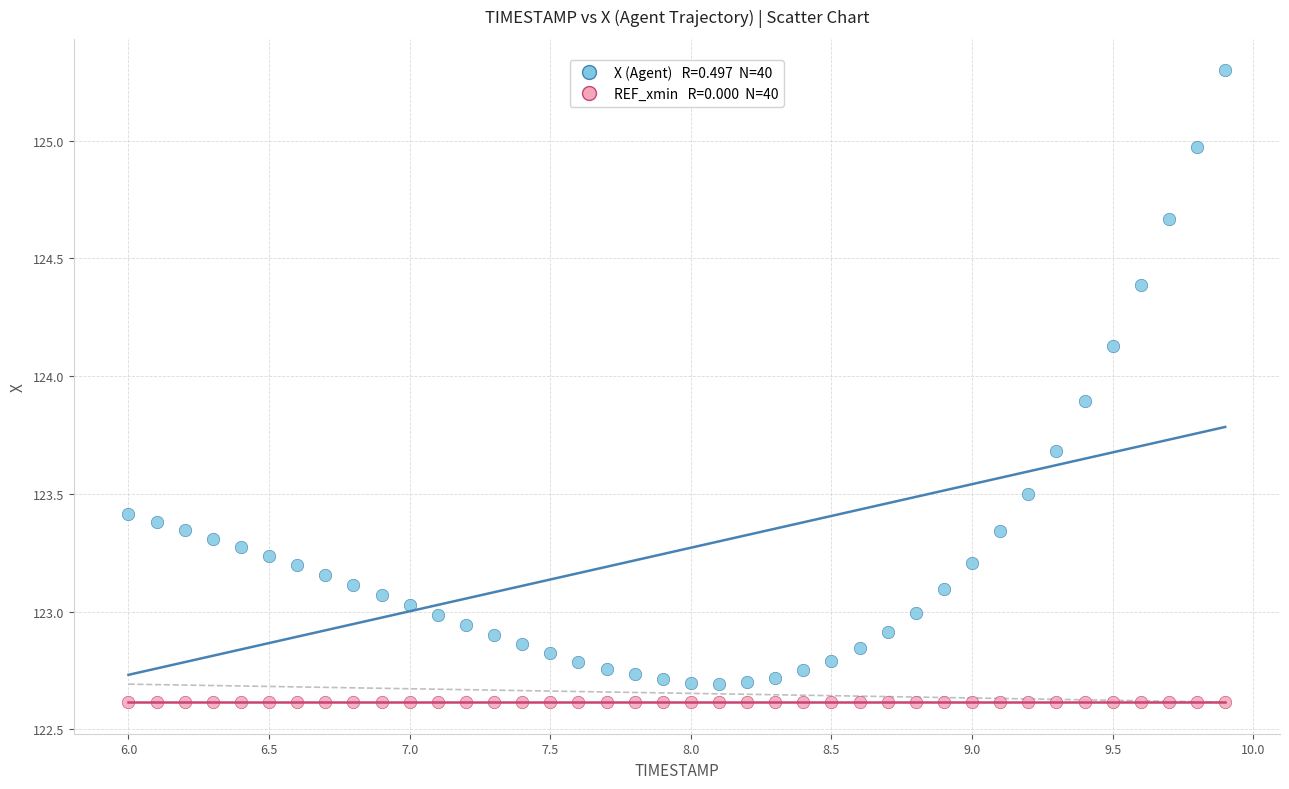

How many data points are displayed?

80